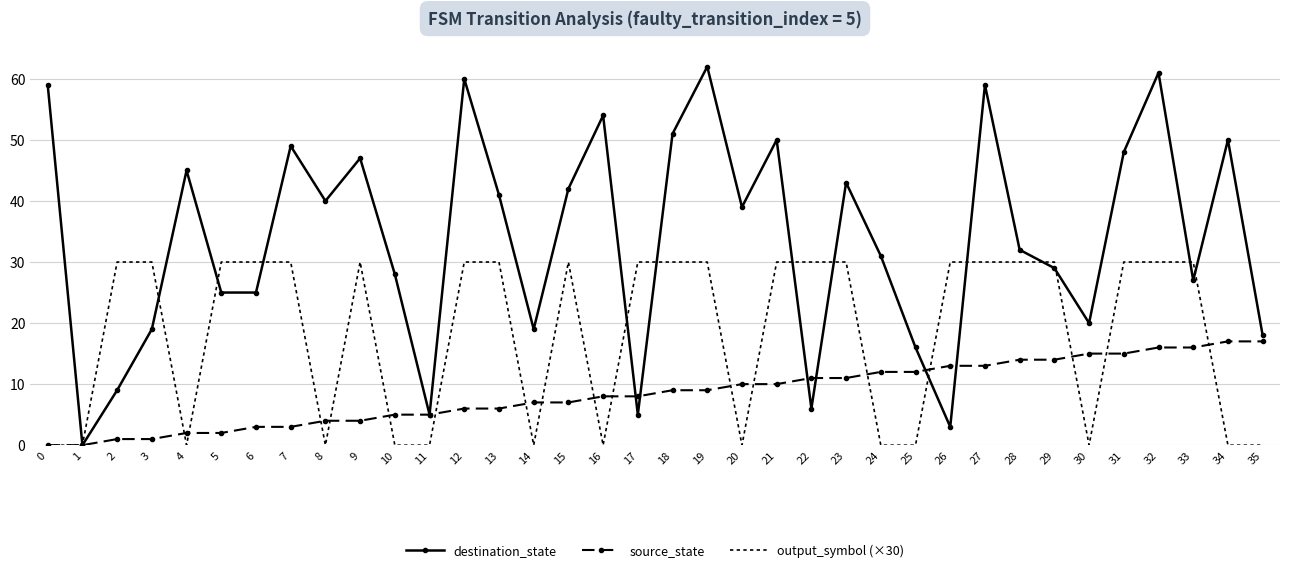

Count the output_symbol (×30) values in the range 0 to 30.

36